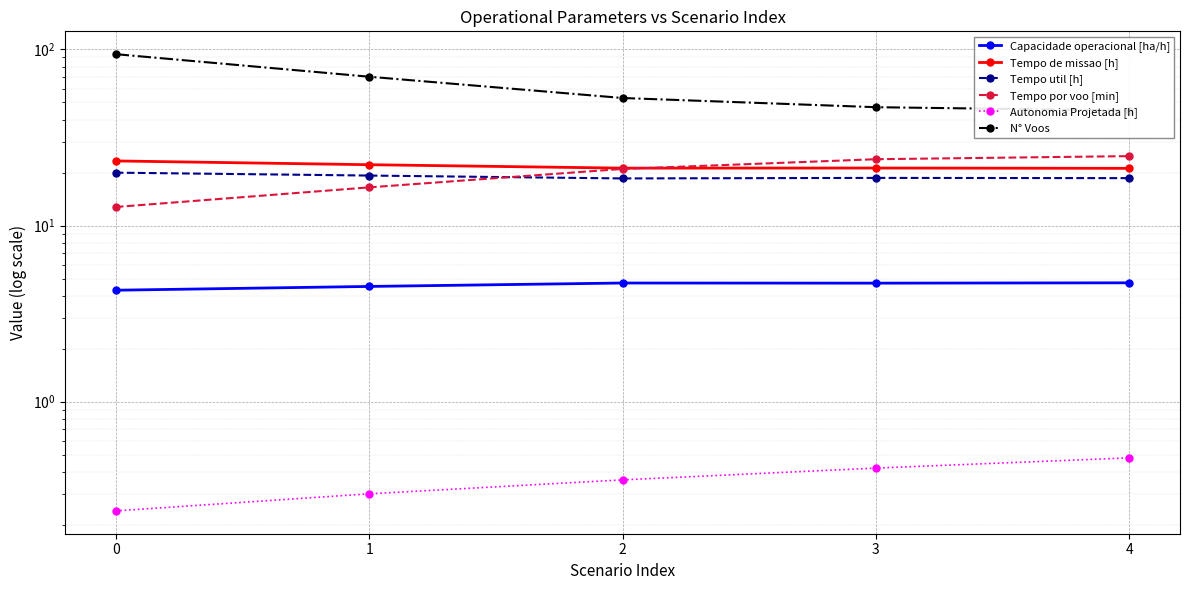

The Capacidade operacional [ha/h] series shows 4.7 at 4. True or false?

True